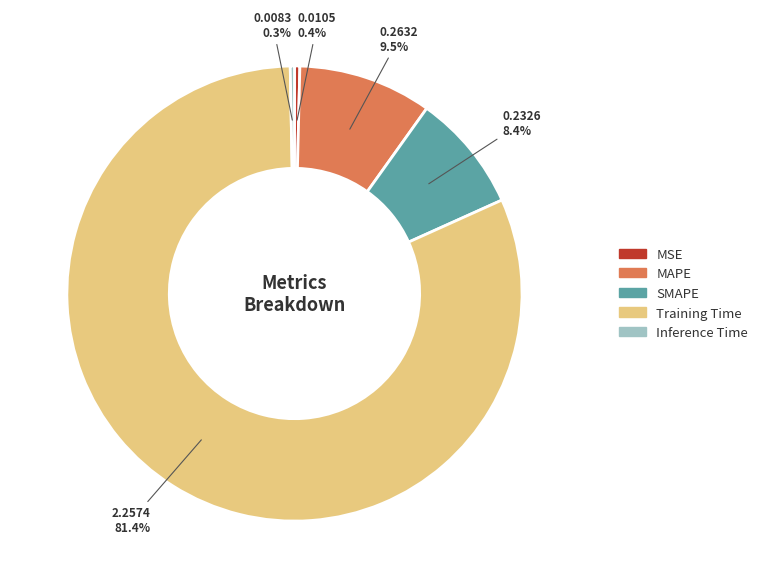

The Training Time slice represents 81% of the pie. True or false?

True